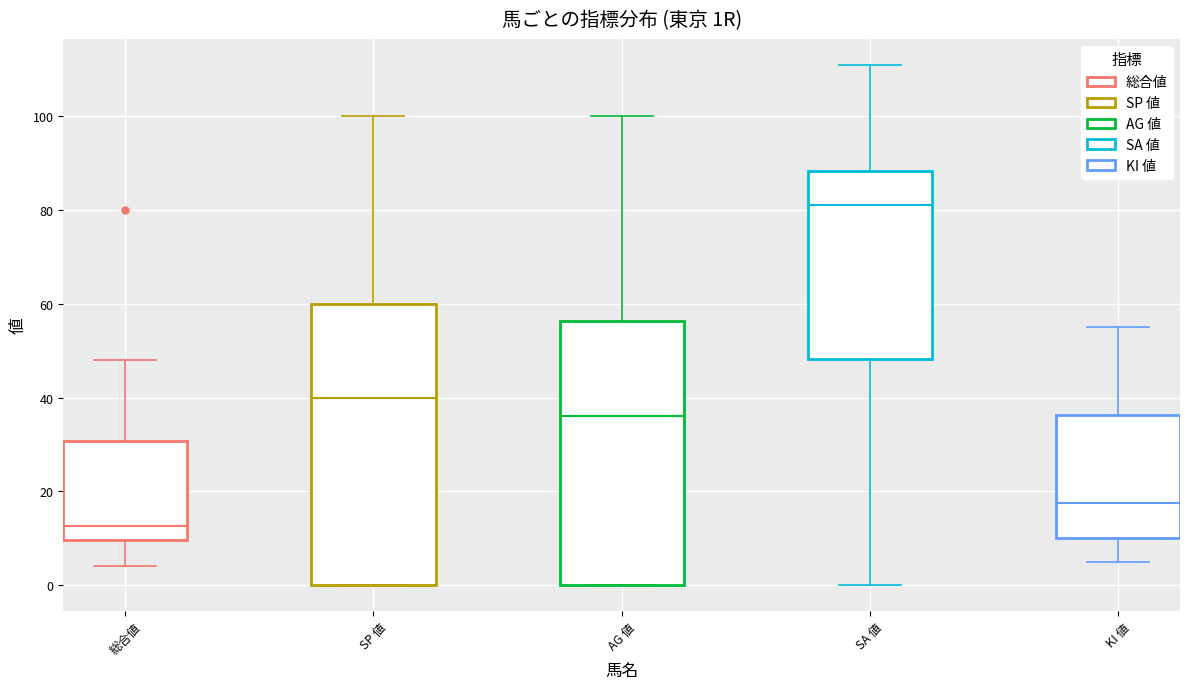

Which box has the lowest median line?

総合値